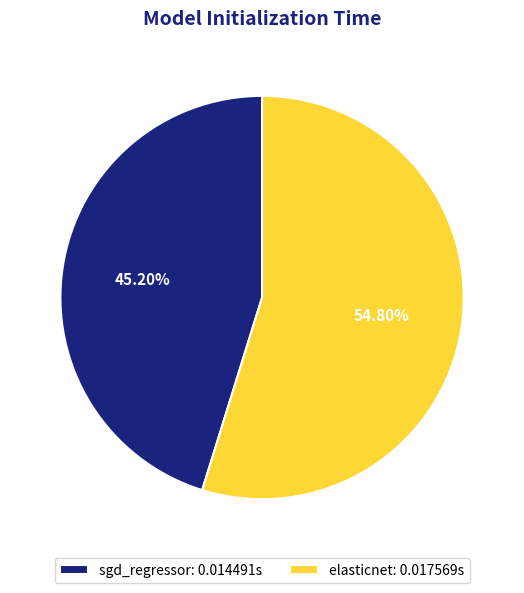

To the nearest percent, what is the average slice percentage?

50%